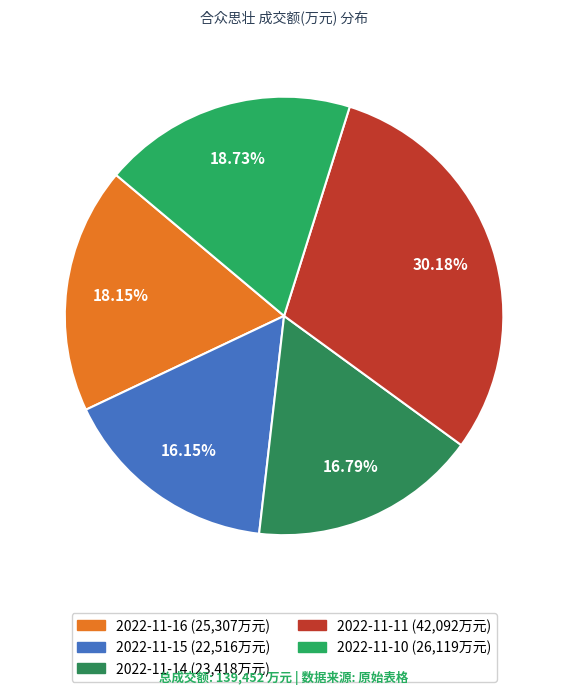

To the nearest percent, what portion does 2022-11-15 represent?

16%